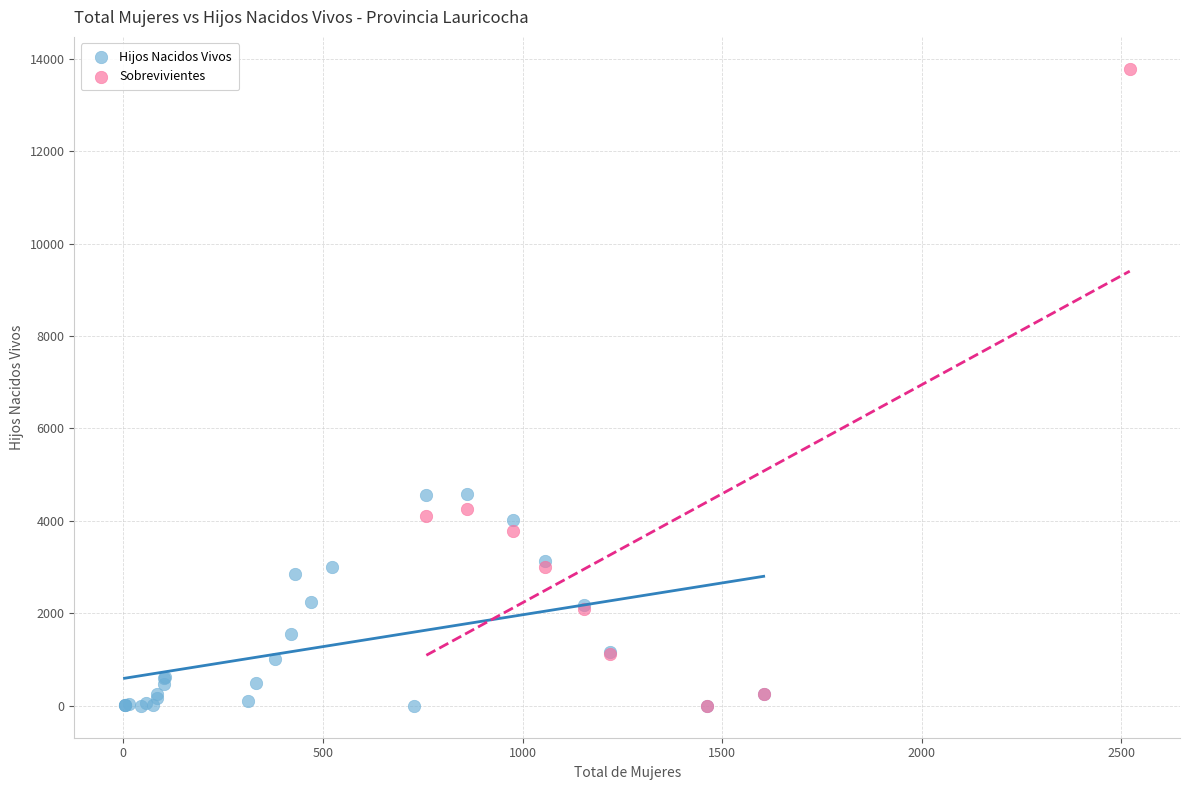

Which series has the widest spread of Y values?

Sobrevivientes